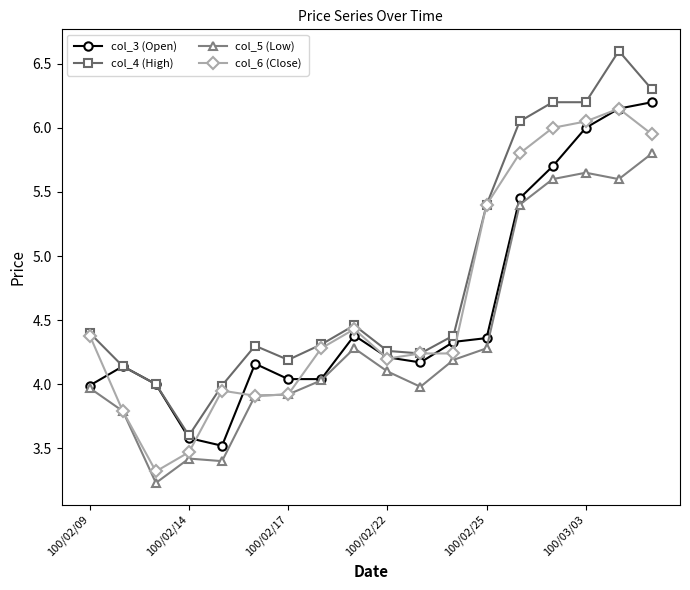

True or false: col_5 (Low) and col_4 (High) intersect in this chart.

False